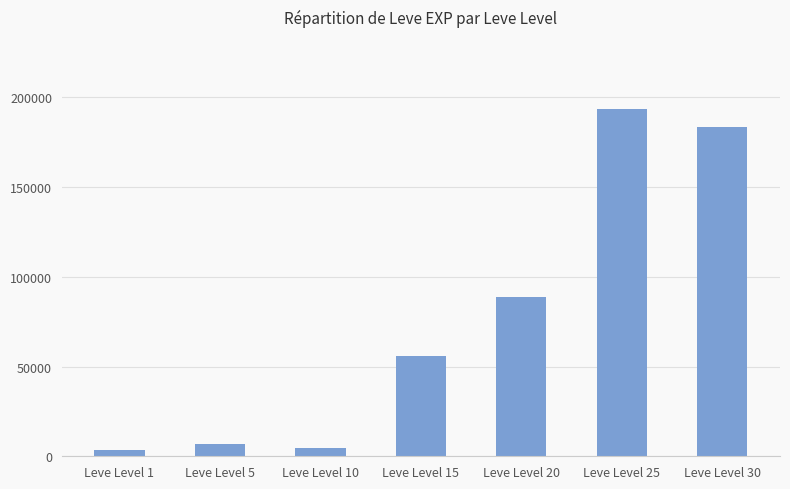

Does the chart contain stacked bars?

No